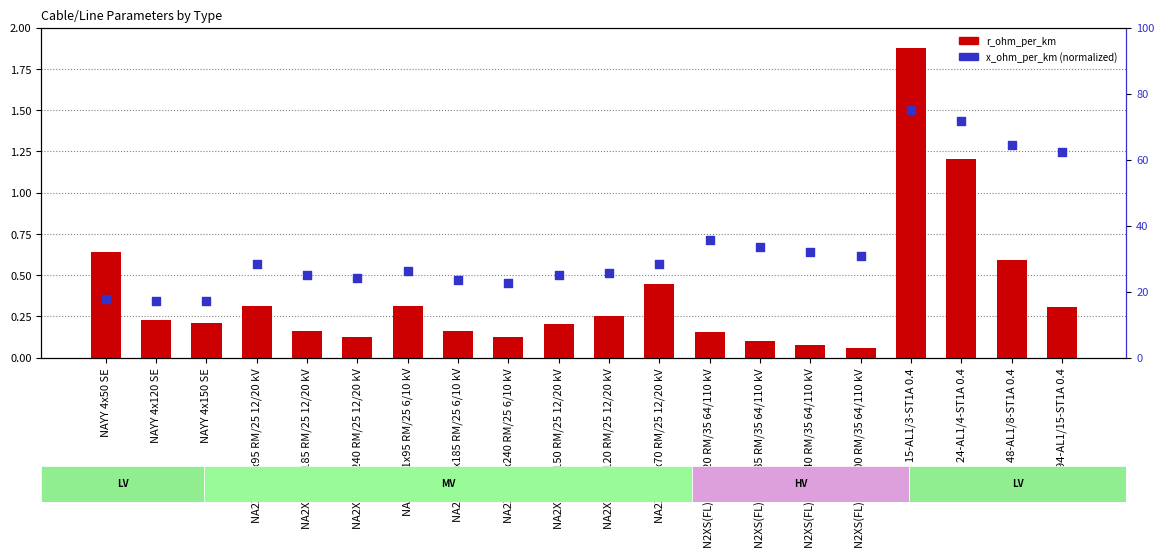

What is the total value across all series at NA2XS2Y 1x95 RM/25 12/20 kV?

28.6